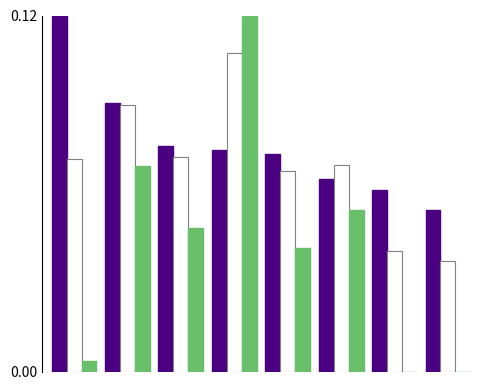

How many groups of bars are there?

8